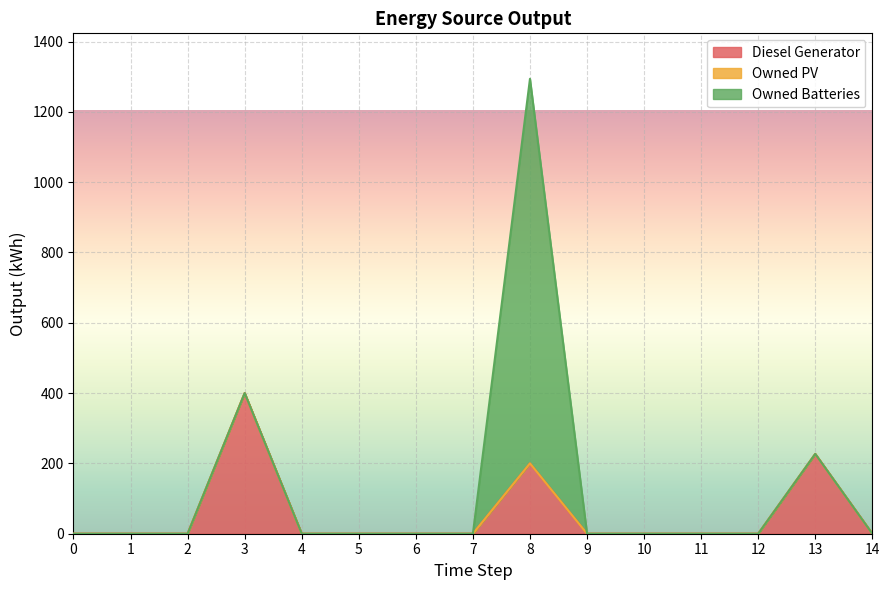

At how many categories does at least one series exceed 231?

2